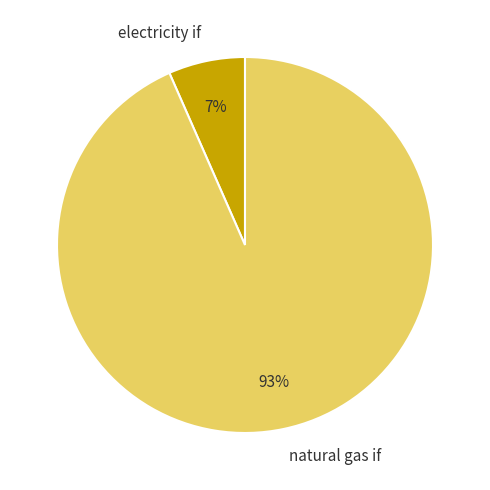

To the nearest percent, what portion does natural gas if represent?

93%